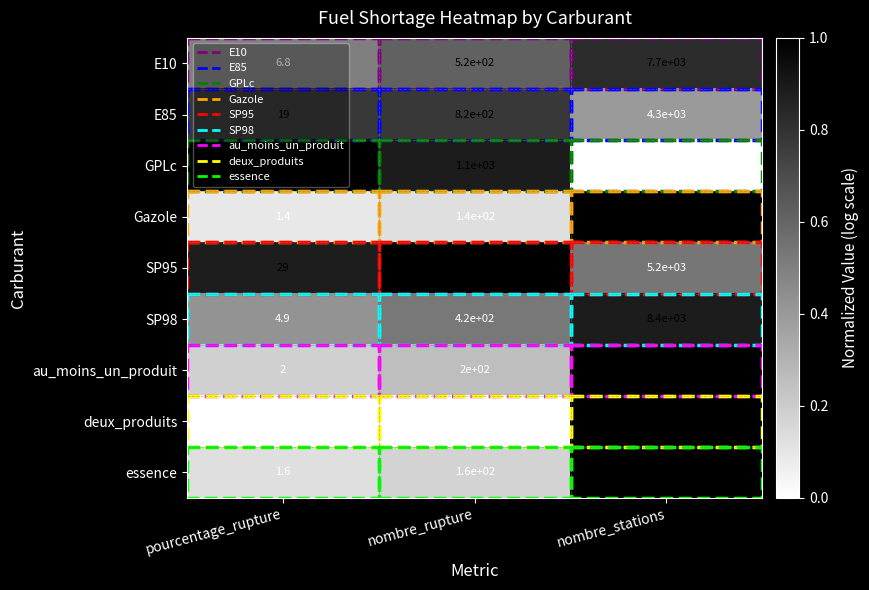

What is the difference between the maximum and minimum values in the SP95 series?

5171.0